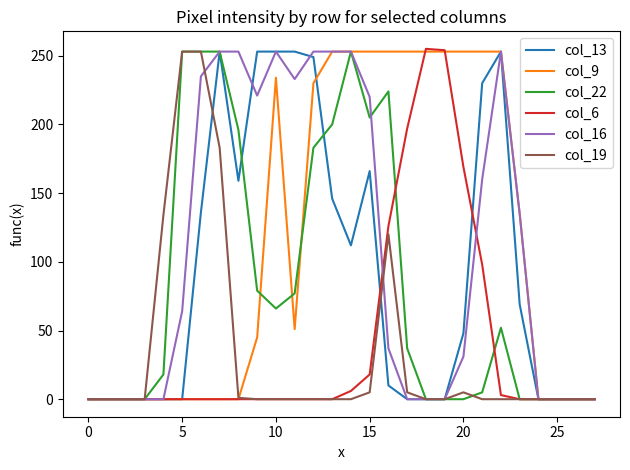

At how many categories does at least one series exceed 233?

18